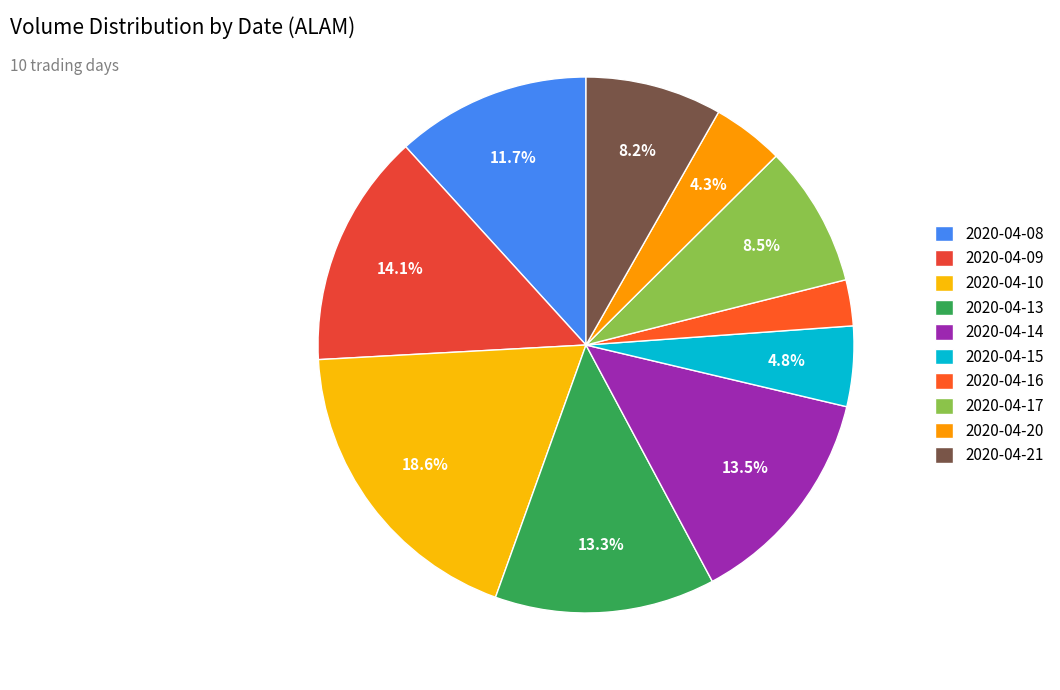

How many slices are in this pie chart?

10